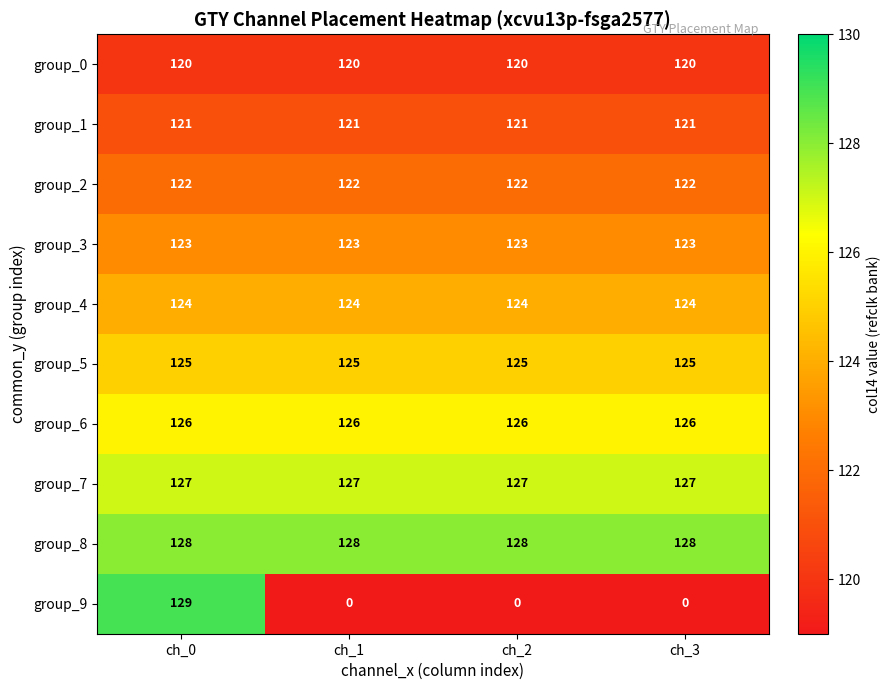

Rank the series at ch_1 from lowest to highest value.

group_9, group_0, group_1, group_2, group_3, group_4, group_5, group_6, group_7, group_8